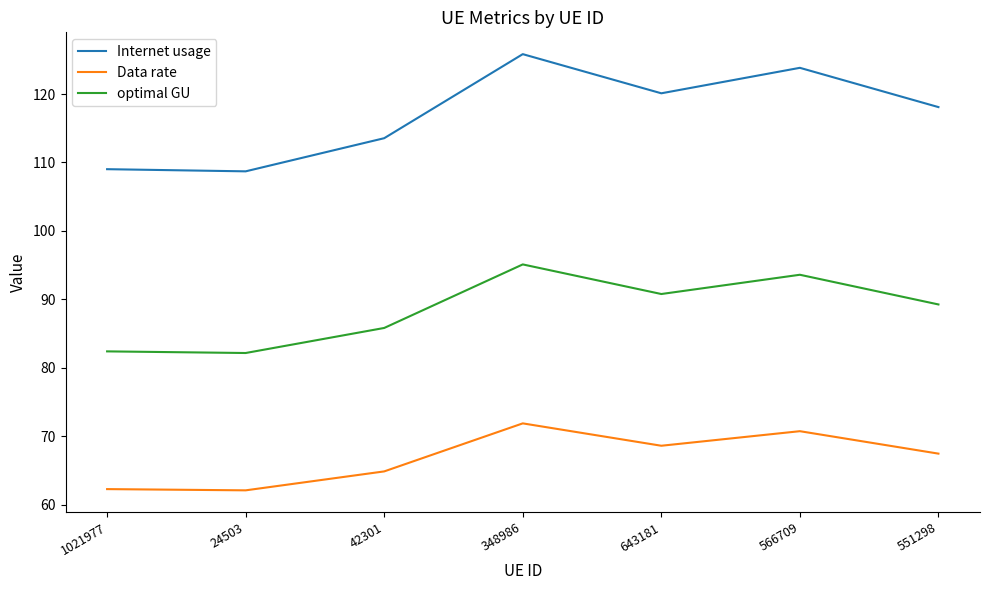

What position from the right is 42301?

5